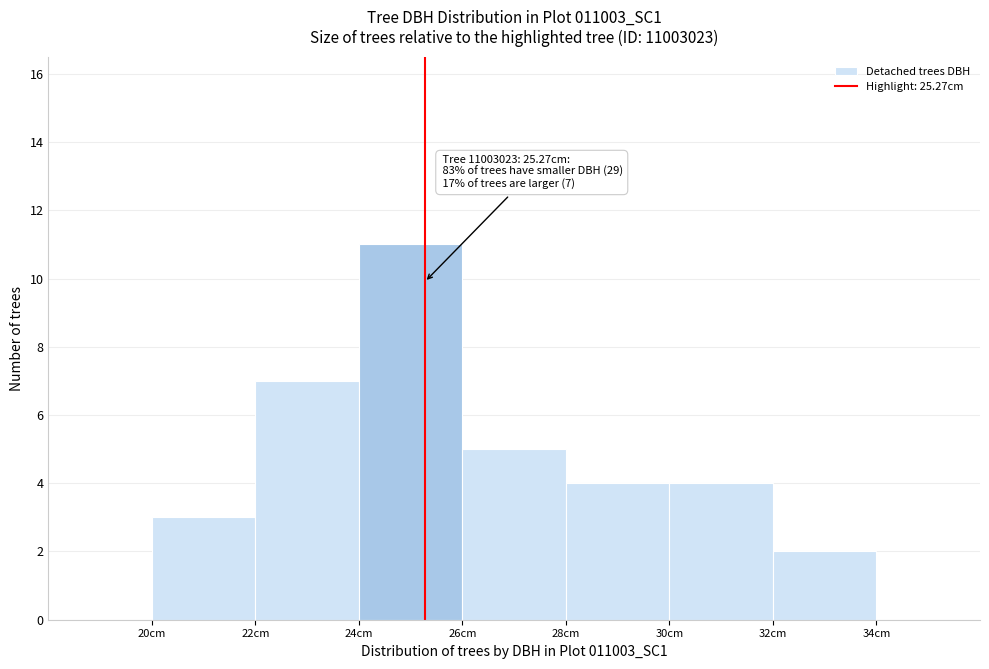

Which range on the x-axis has the tallest bar?

24 to 26